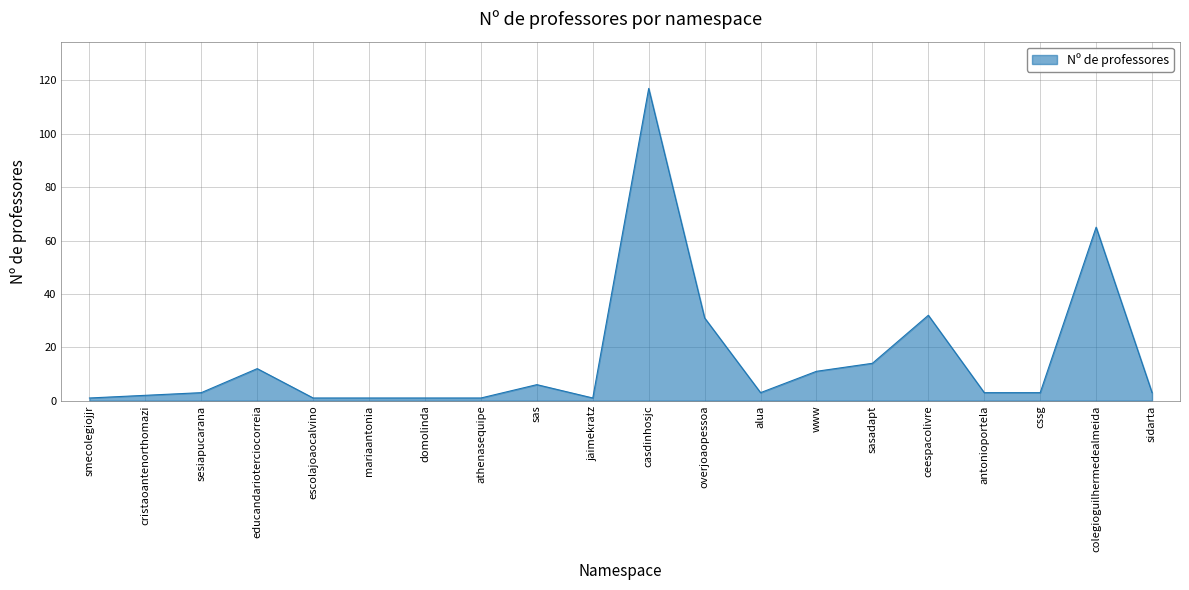

What position from the right is colegioguilhermedealmeida?

2